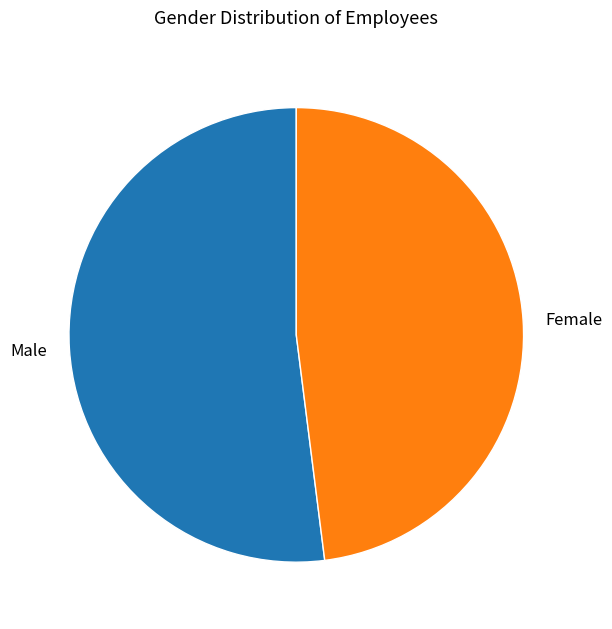

Is it true that Male is 52% of the pie?

True